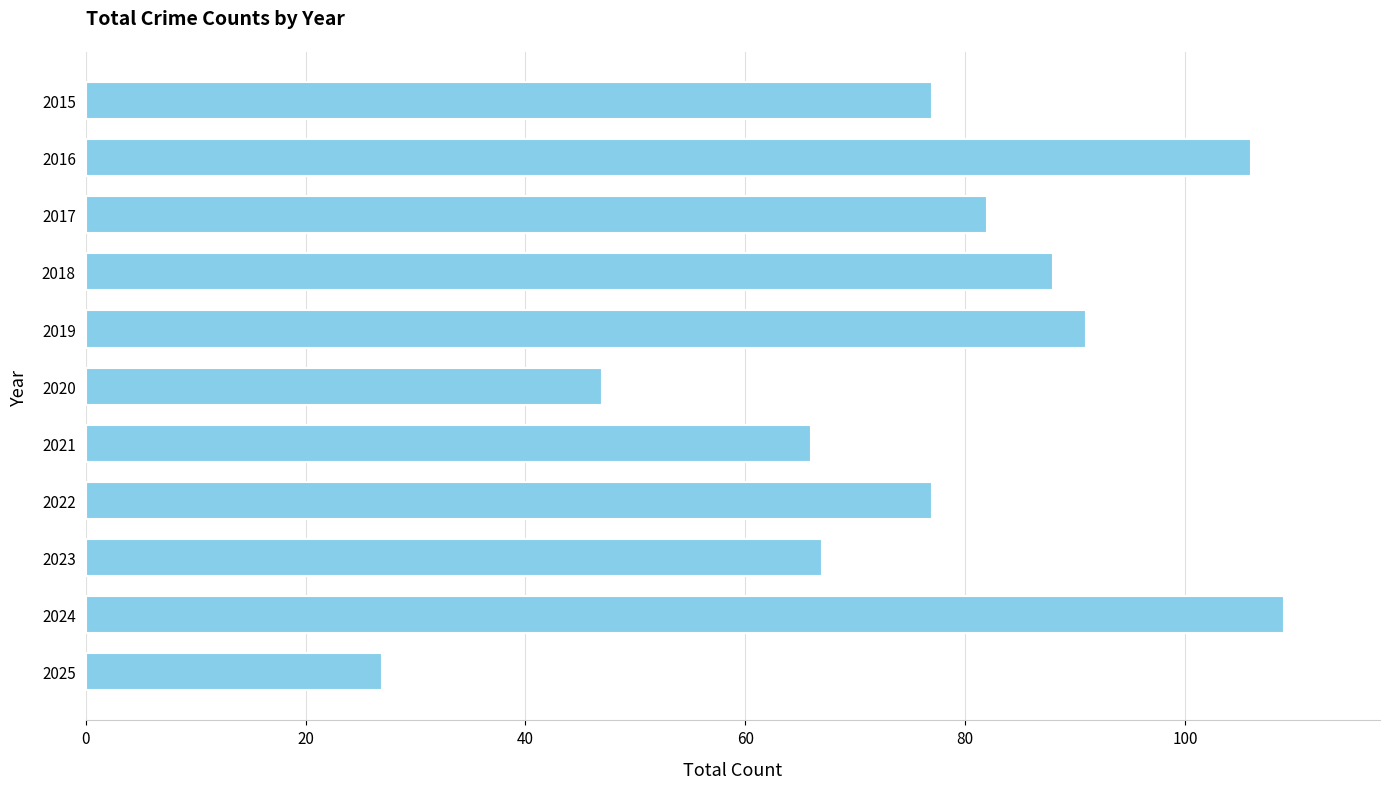

What is the ratio of the value at 2015 to the value at 2025?

2.9